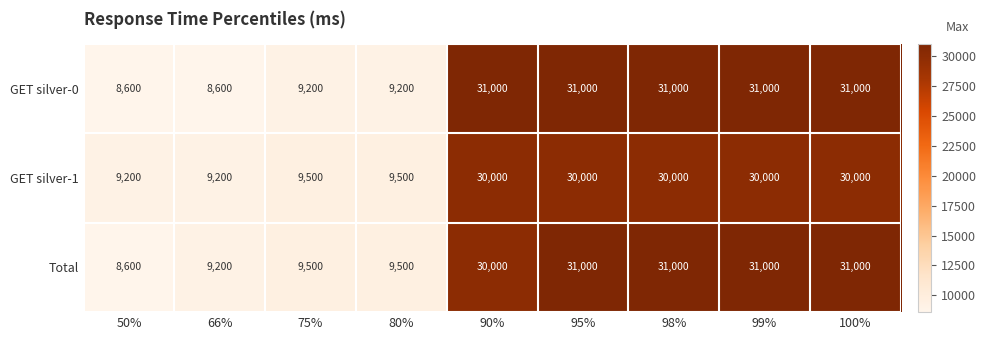

What is the minimum value shown in the chart?

8600